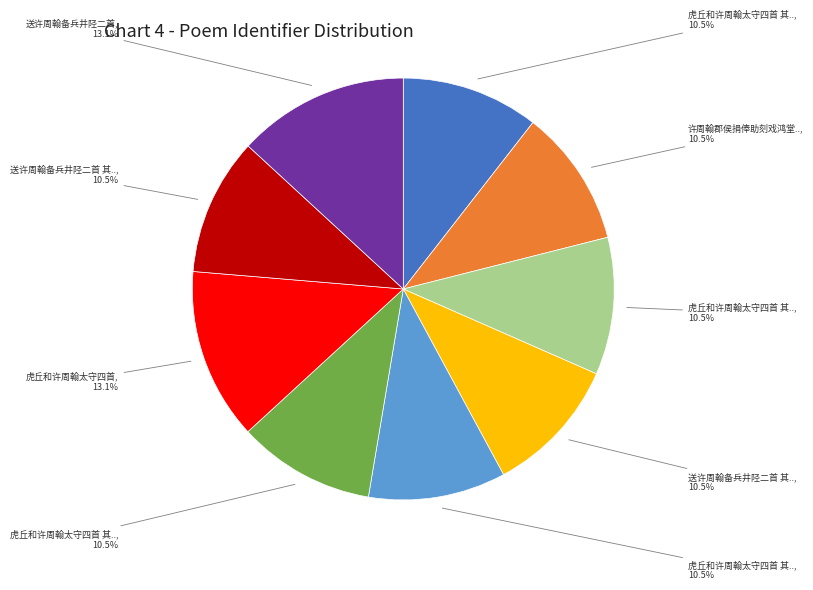

Is there a majority slice in this chart?

No